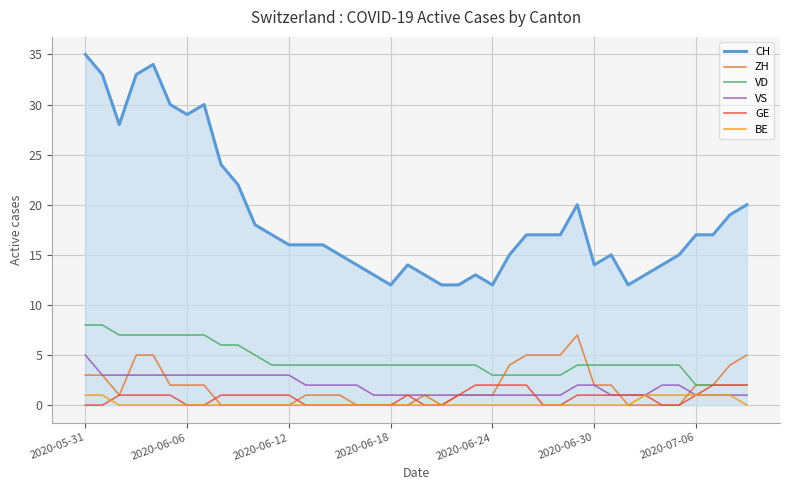

What is the maximum value shown in the chart?

35